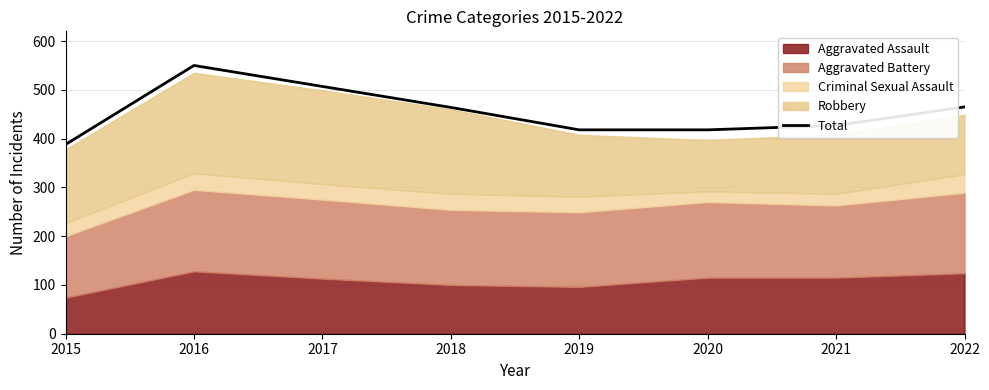

What is the difference between the values at 2016 and 2020?

132